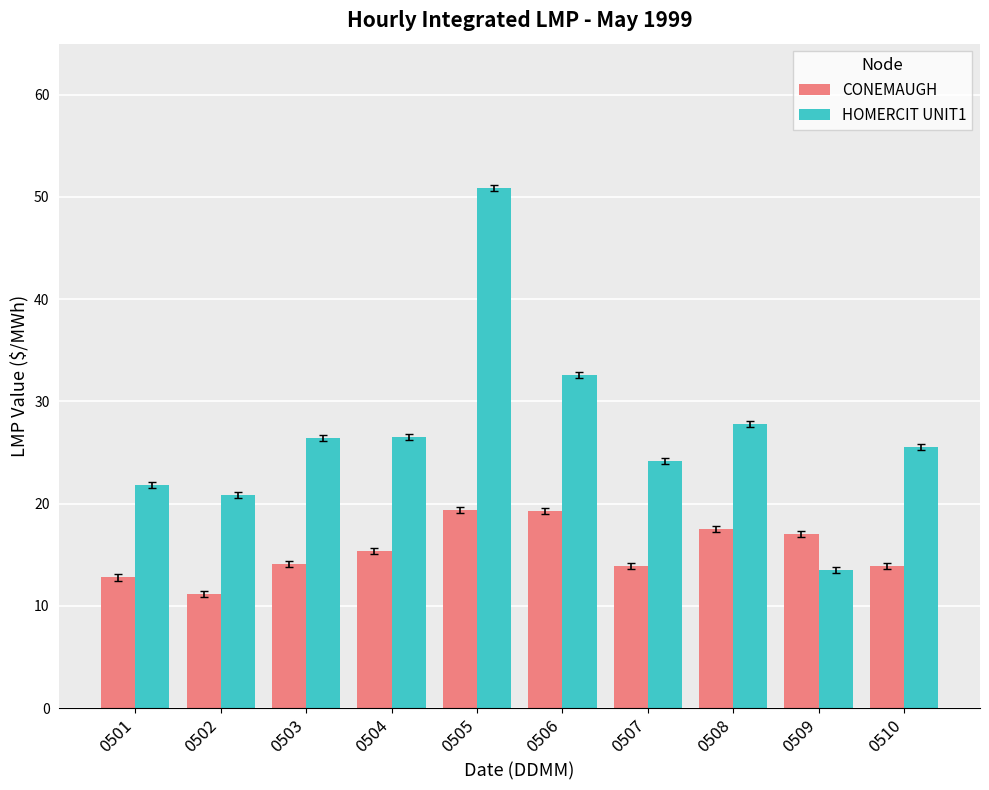

What is the minimum value for CONEMAUGH?

11.2